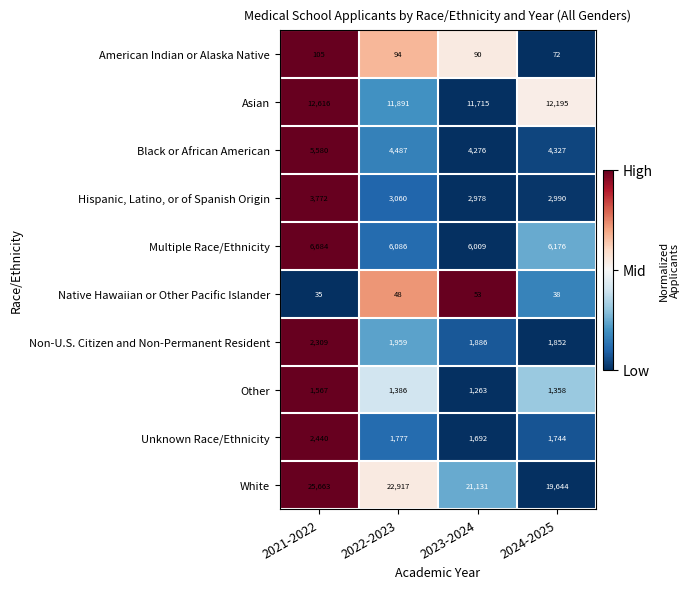

List the labels in order of Unknown Race/Ethnicity value, smallest first.

2023-2024, 2024-2025, 2022-2023, 2021-2022